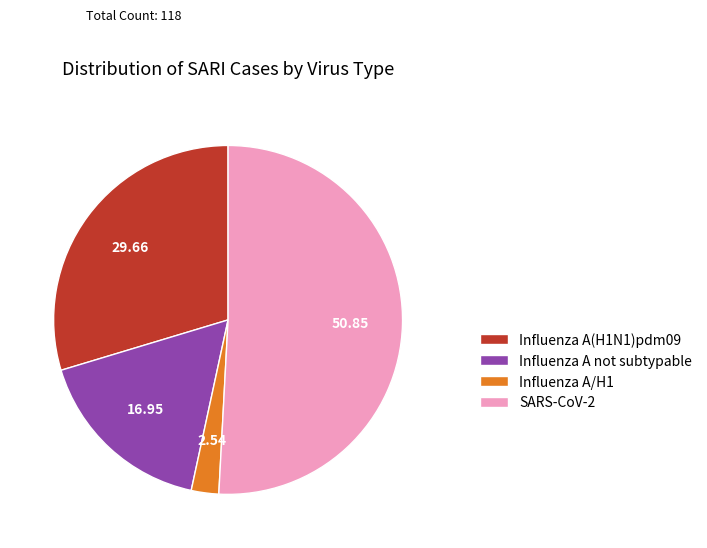

Approximately how many times larger is the value at SARS-CoV-2 compared to Influenza A(H1N1)pdm09?

1.7